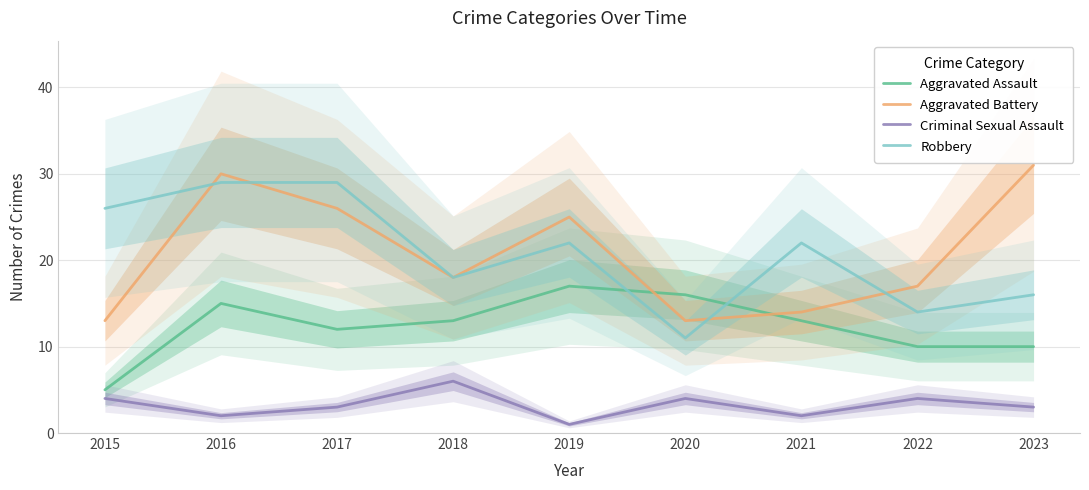

Reading right to left, transcribe all the data shown in this chart.

Aggravated Assault: 2023=10	2022=10	2021=13	2020=16	2019=17	2018=13	2017=12	2016=15	2015=5
Aggravated Battery: 2023=31	2022=17	2021=14	2020=13	2019=25	2018=18	2017=26	2016=30	2015=13
Criminal Sexual Assault: 2023=3	2022=4	2021=2	2020=4	2019=1	2018=6	2017=3	2016=2	2015=4
Robbery: 2023=16	2022=14	2021=22	2020=11	2019=22	2018=18	2017=29	2016=29	2015=26